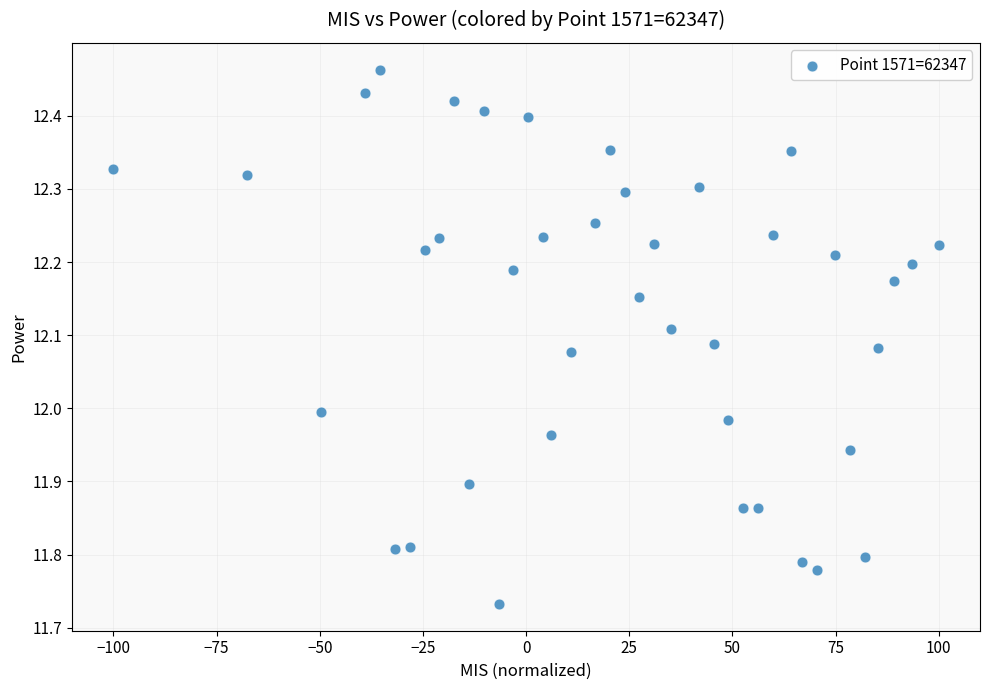

What is the range of X values (max minus min)?

200.0